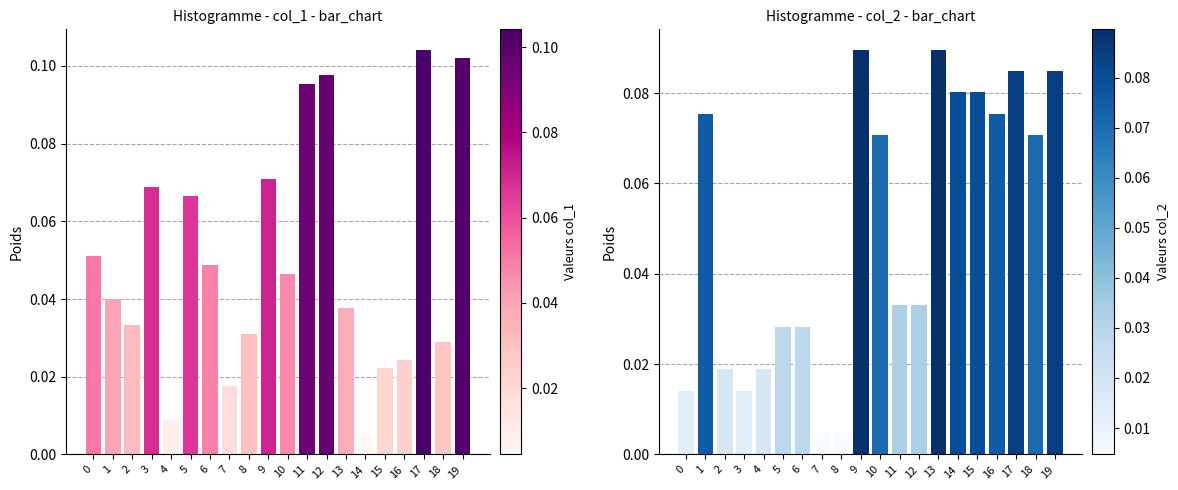

What is the sum of all col_1 values?

1.0